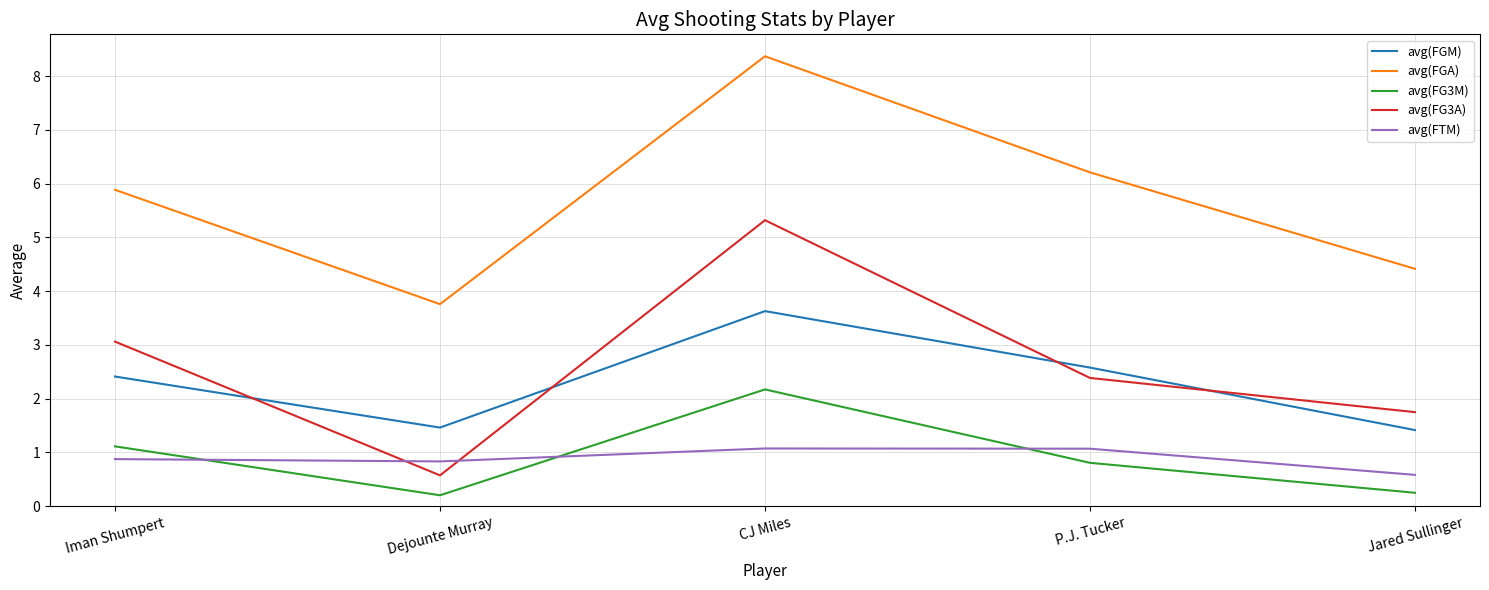

Where is the first local maximum for avg(FGA)?

CJ Miles